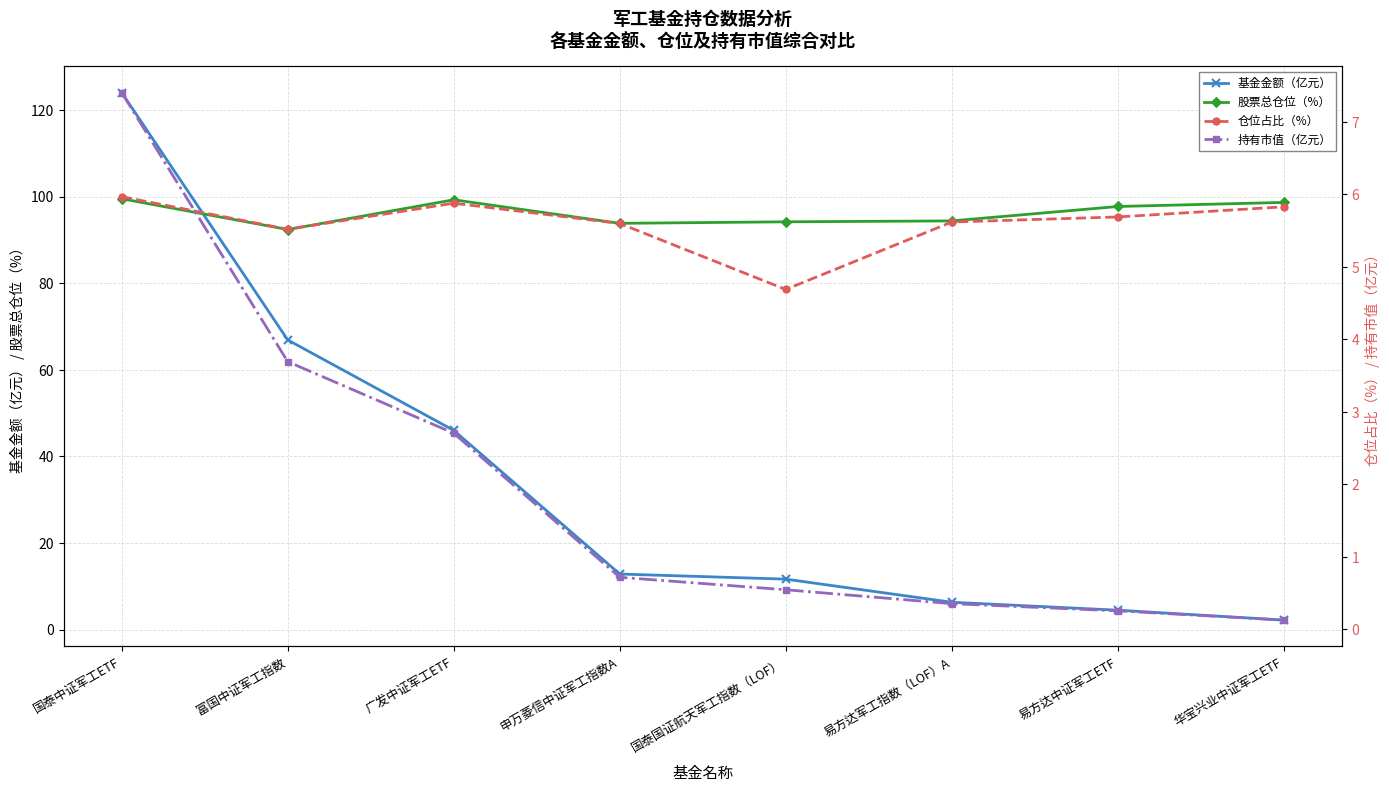

What value does the 股票总仓位（%） series have at 国泰中证军工ETF?

99.5